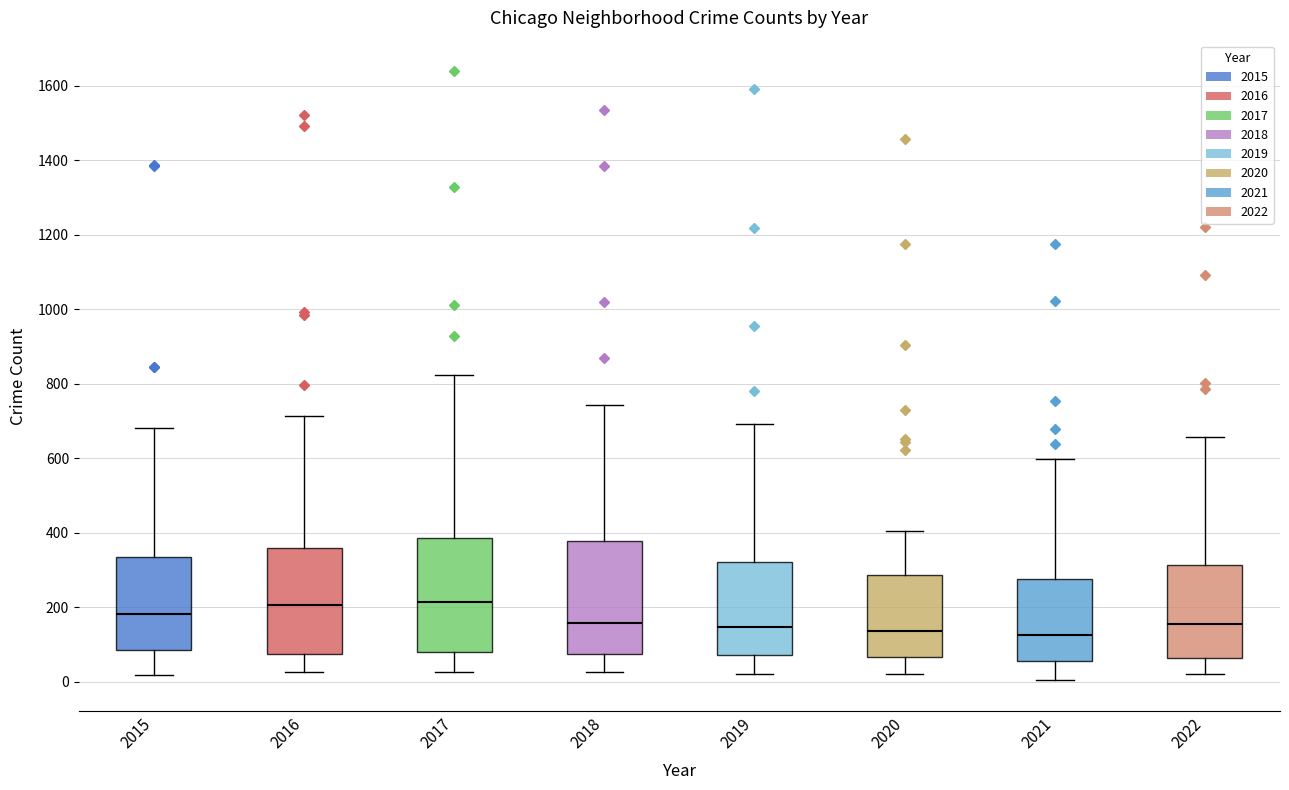

Where is the upper edge of the box at x = 2022 on the y-axis? The values are not printed on the chart, so give them approximately, as read against the axis.

320